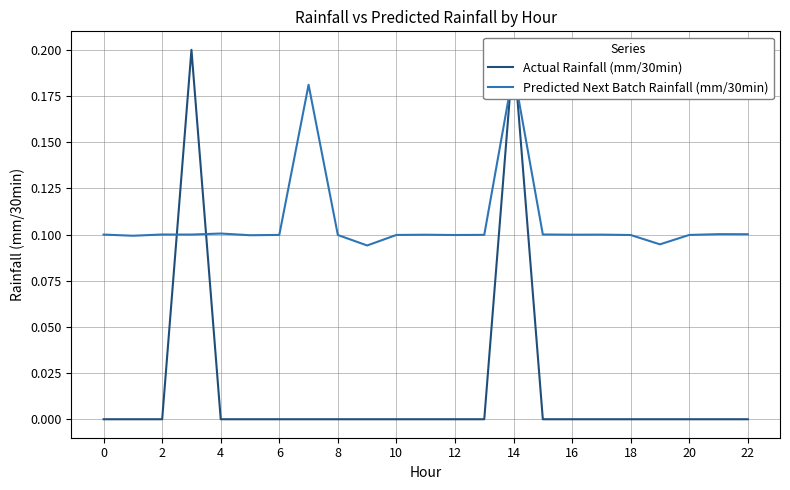

What is the average value of the Predicted Next Batch Rainfall (mm/30min) series?

0.1